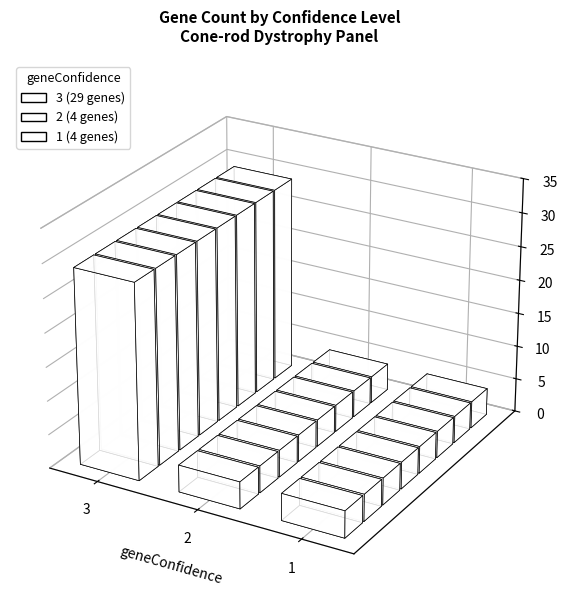

Is it true that the value at 3 is 38?

False